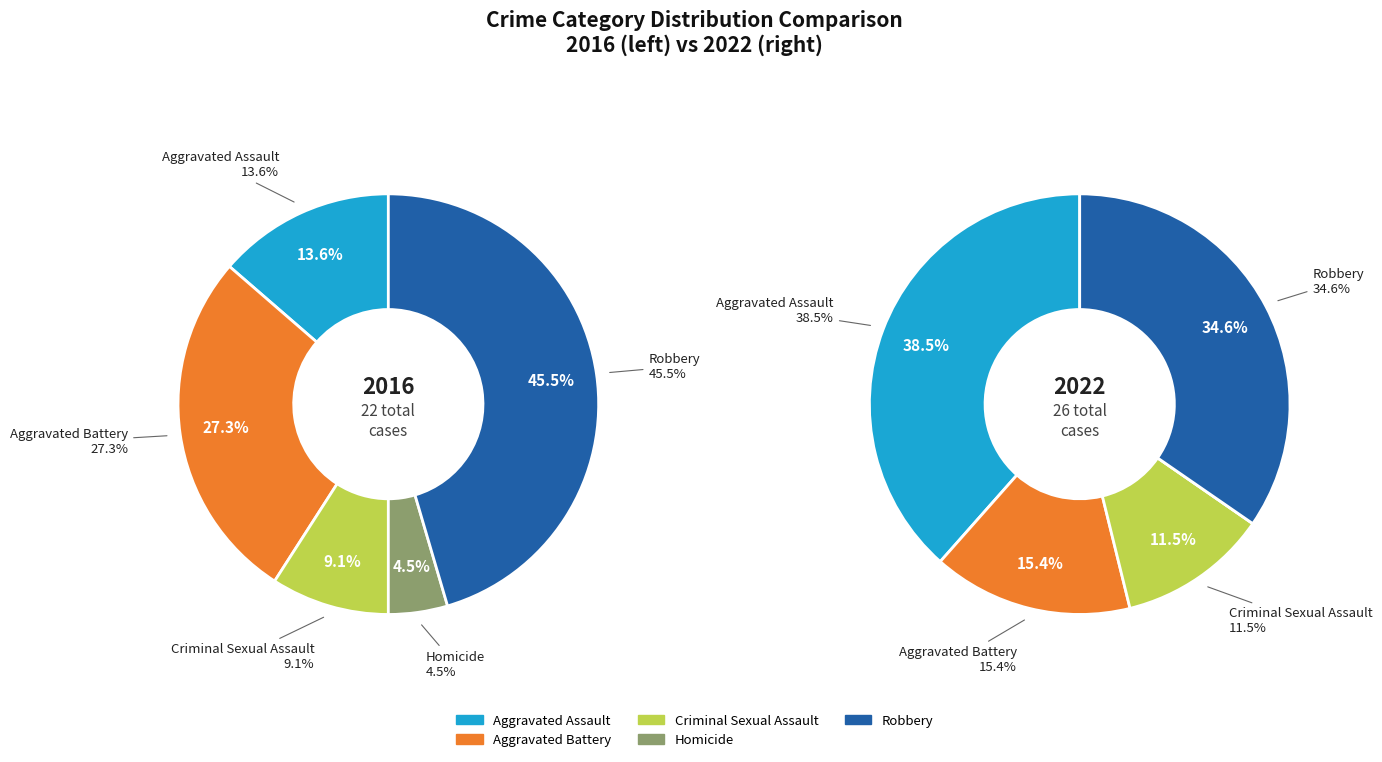

Which series changed the most between Aggravated Assault and Robbery?

values_2016